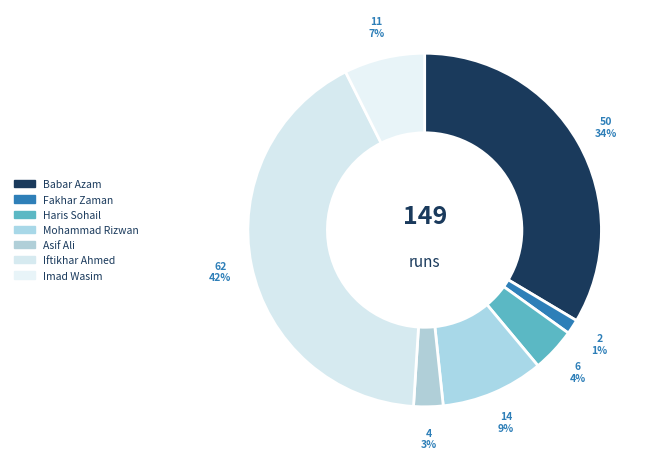

How many slices are in this pie chart?

7